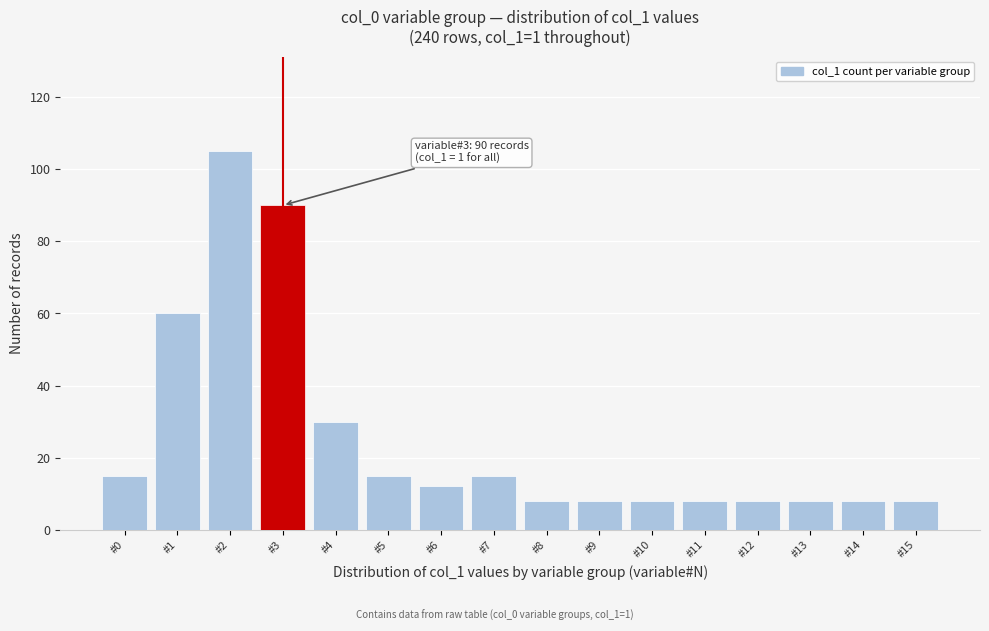

Reading left to right, what are all the values shown in this chart?

15	60	105	90	30	15	12	15	8	8	8	8	8	8	8	8